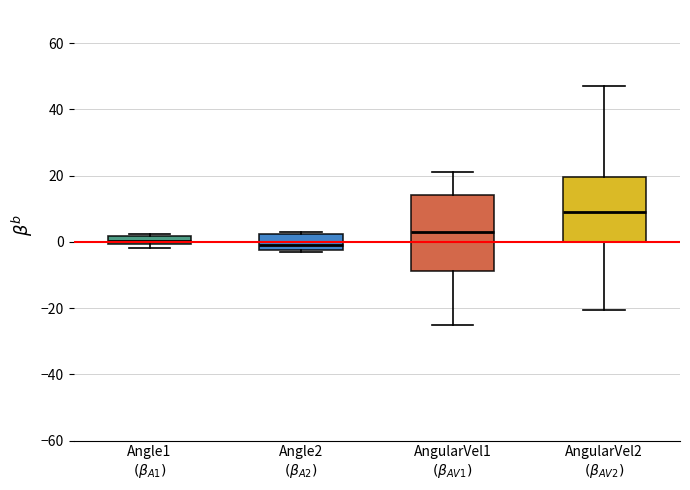

Where is the upper edge of the box for AngularVel1 $(\beta_{AV1})$ on the y-axis? The values are not printed on the chart, so give them approximately, as read against the axis.

14